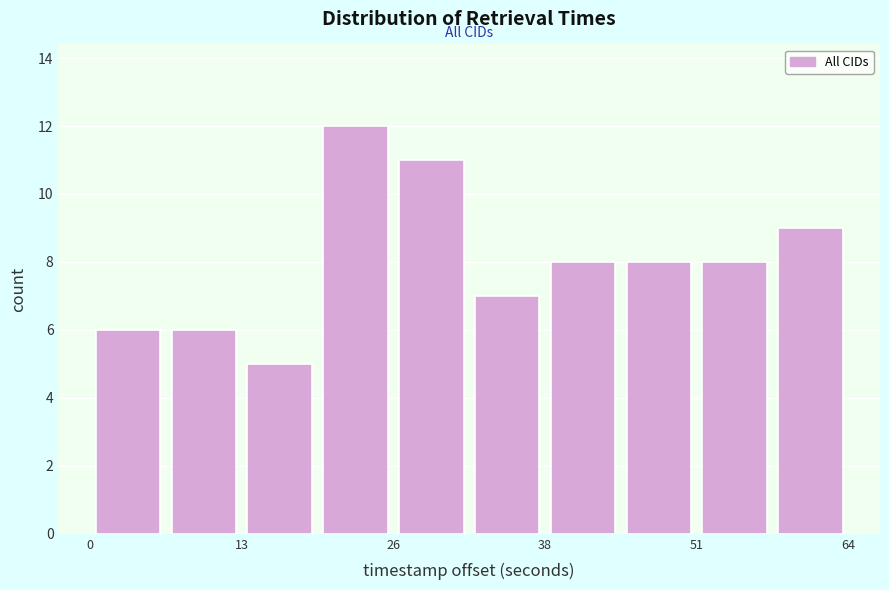

Around what value on the x-axis is the tallest bar? Give the approximate position of its centre, as read against the axis.

22